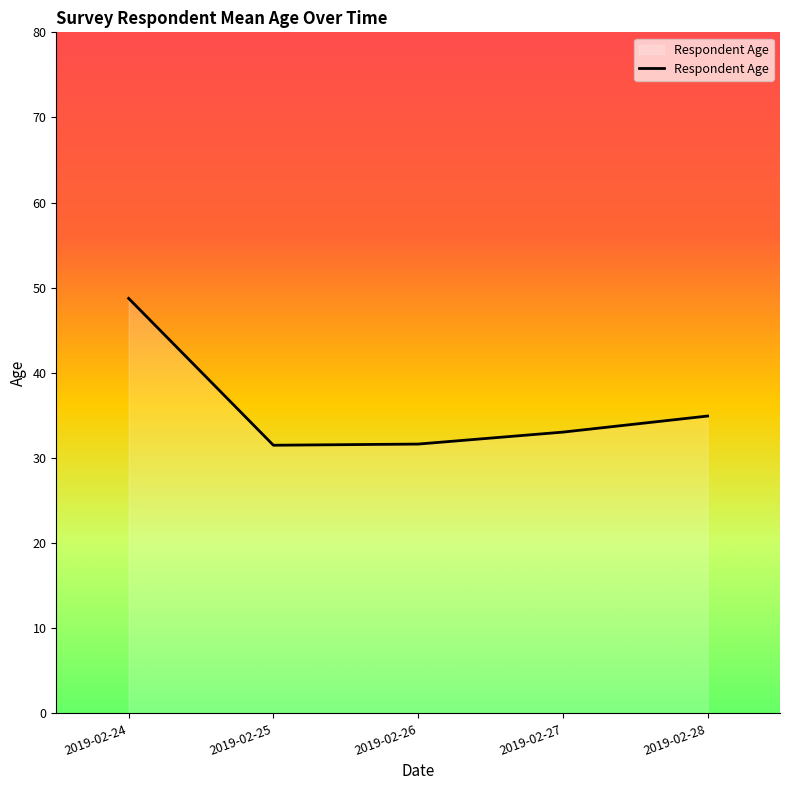

Count the number of data series in this chart.

1